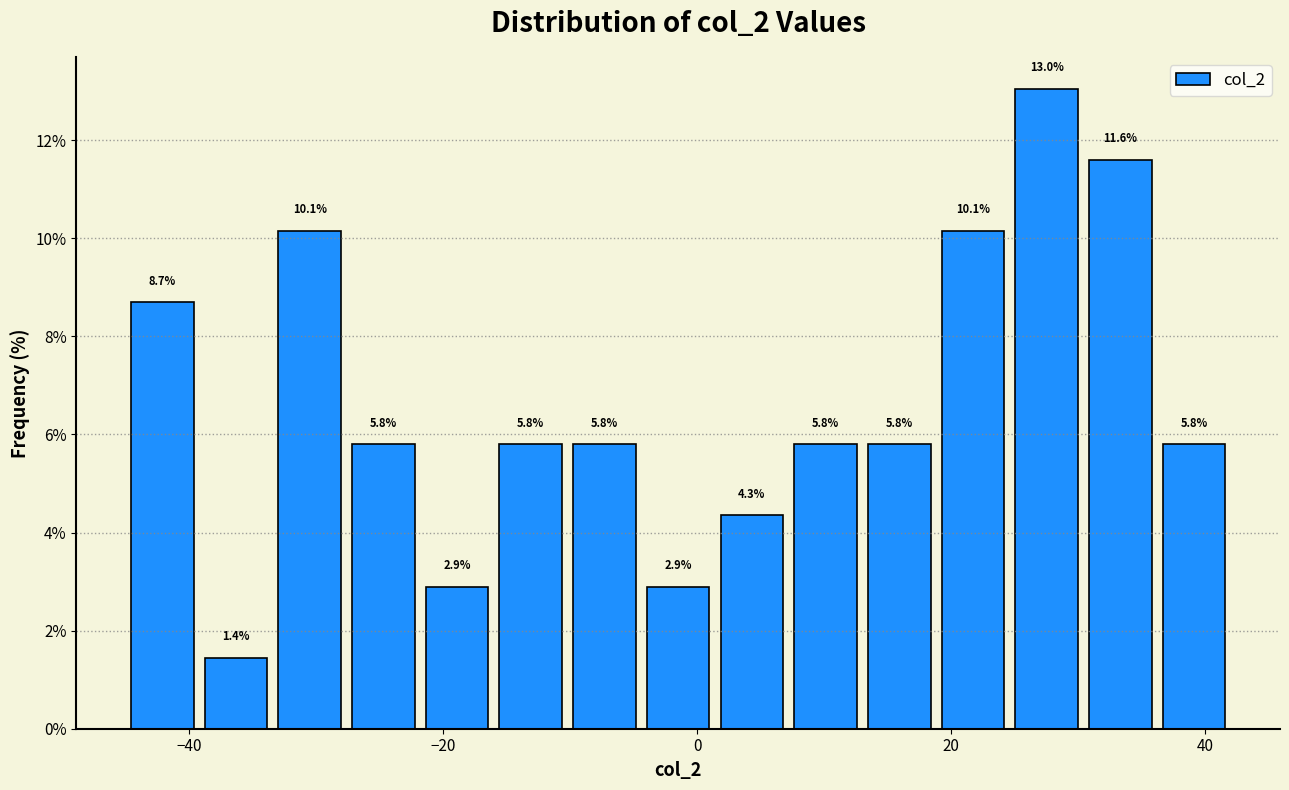

Read against the x-axis, roughly where is the centre of the tallest bar?

28